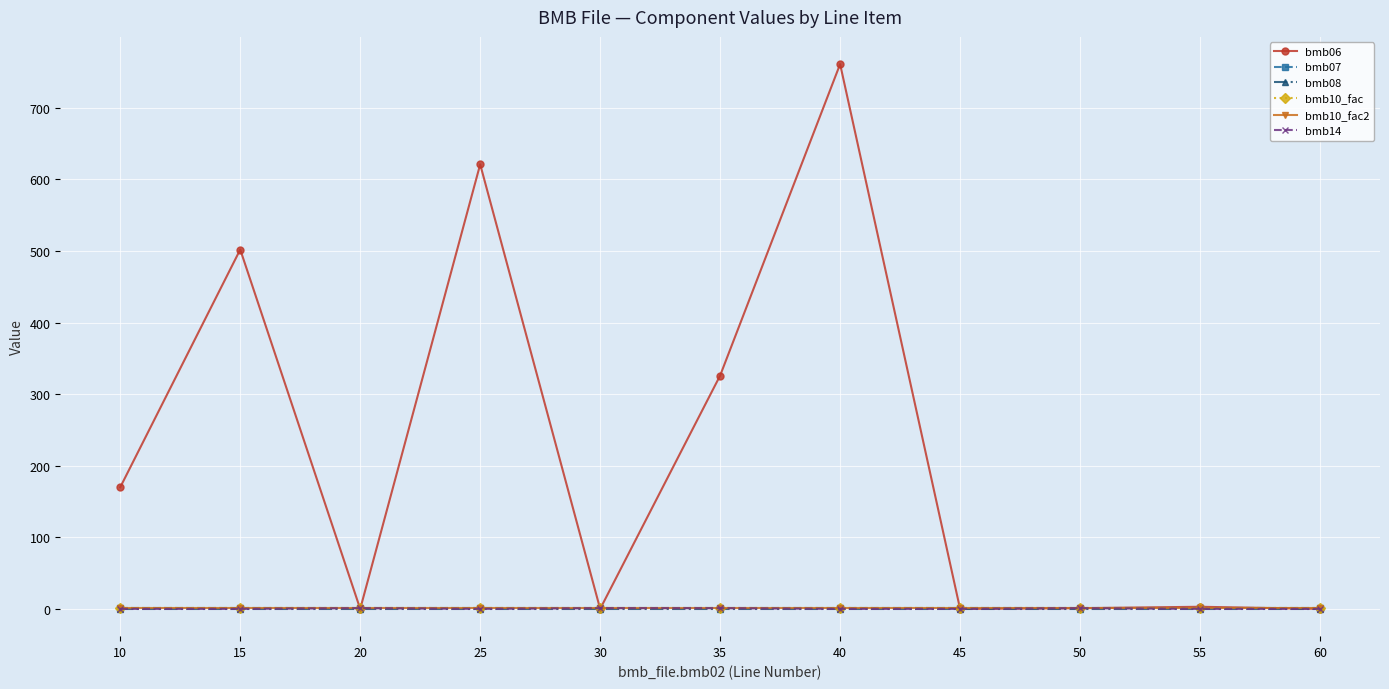

True or false: bmb10_fac2 has a value of 1.3 at 50.

False